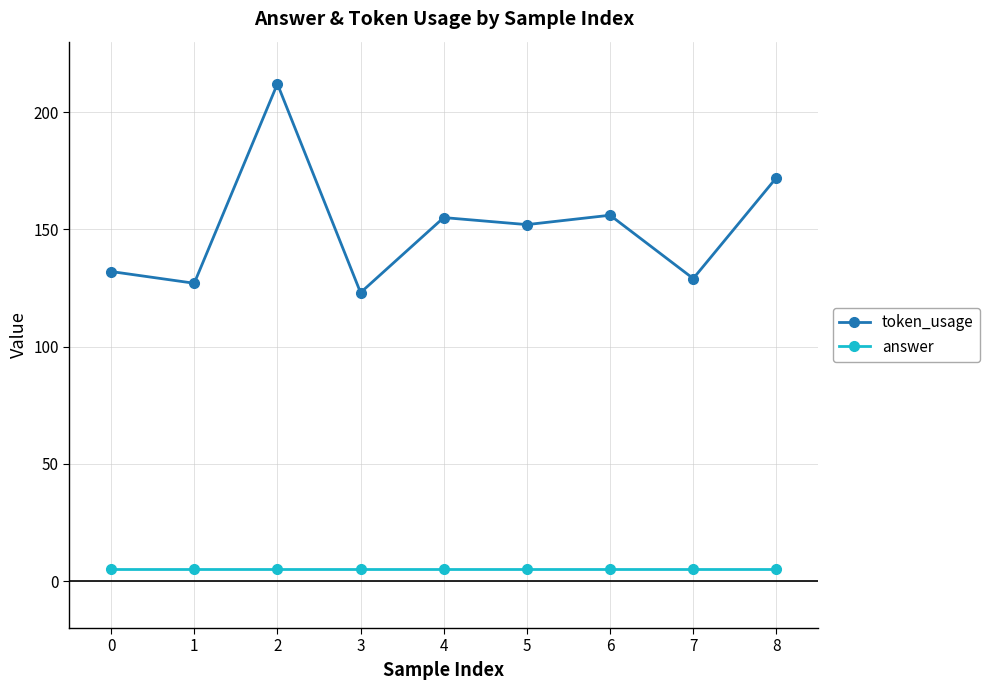

What is the sum of all answer values?

45